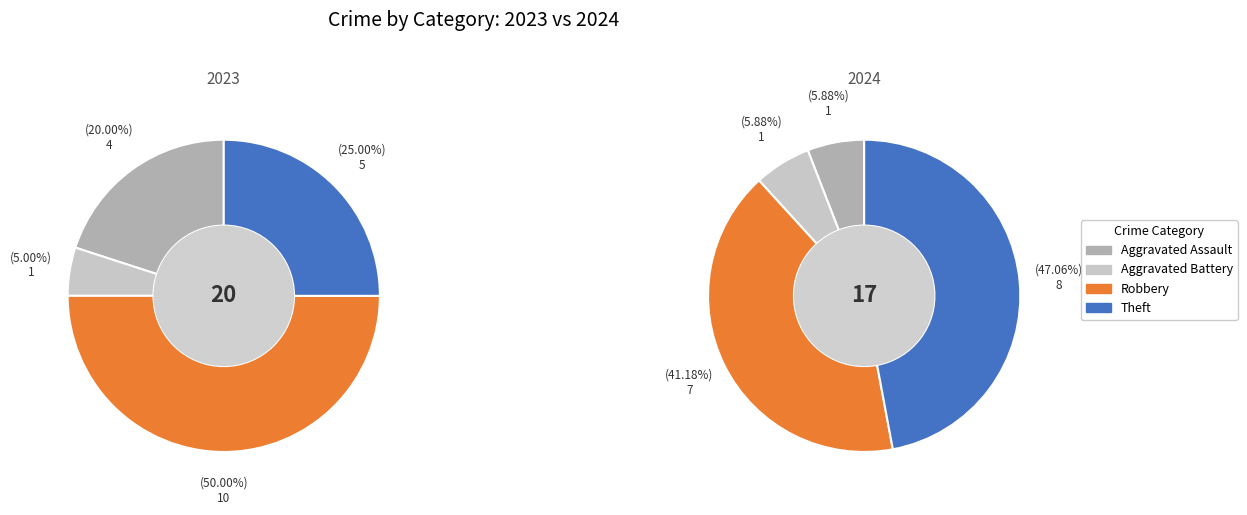

Is Aggravated Assault the majority of the pie?

No